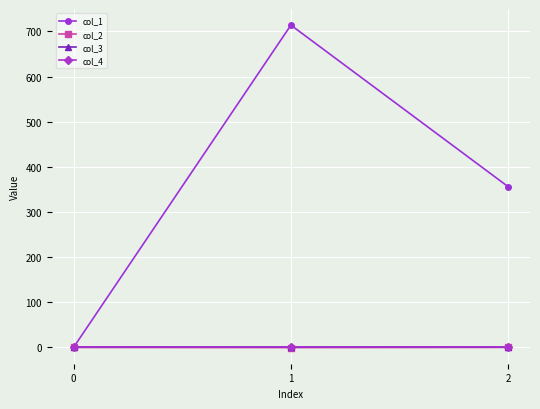

Is this an area chart (filled region under the line)?

No